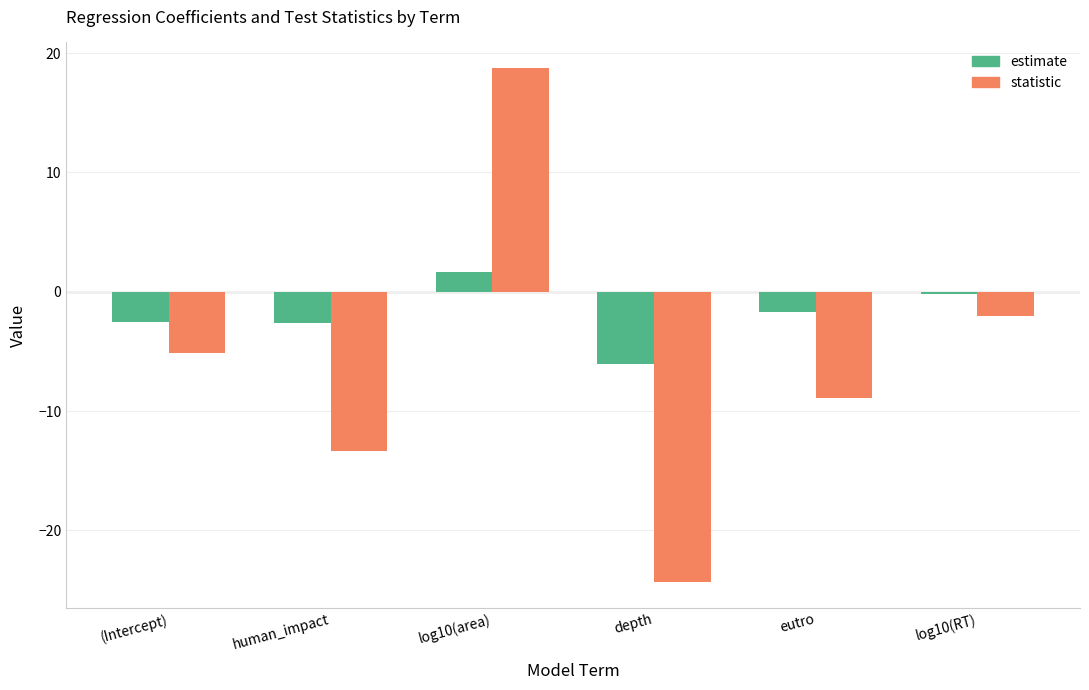

What is the greatest value displayed?

18.7